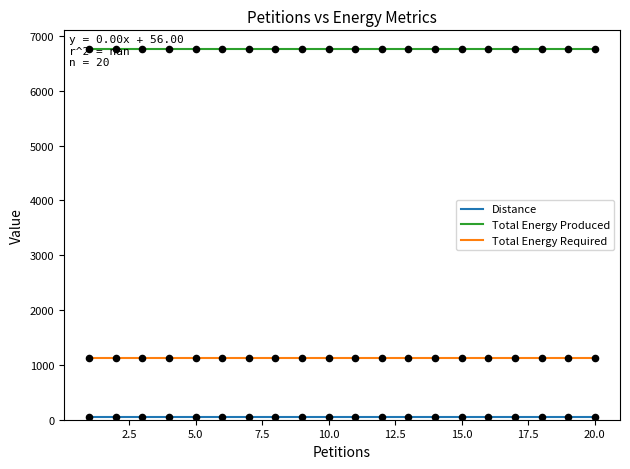

True or false: Total Energy Required and Total Energy Produced cross at least once.

False